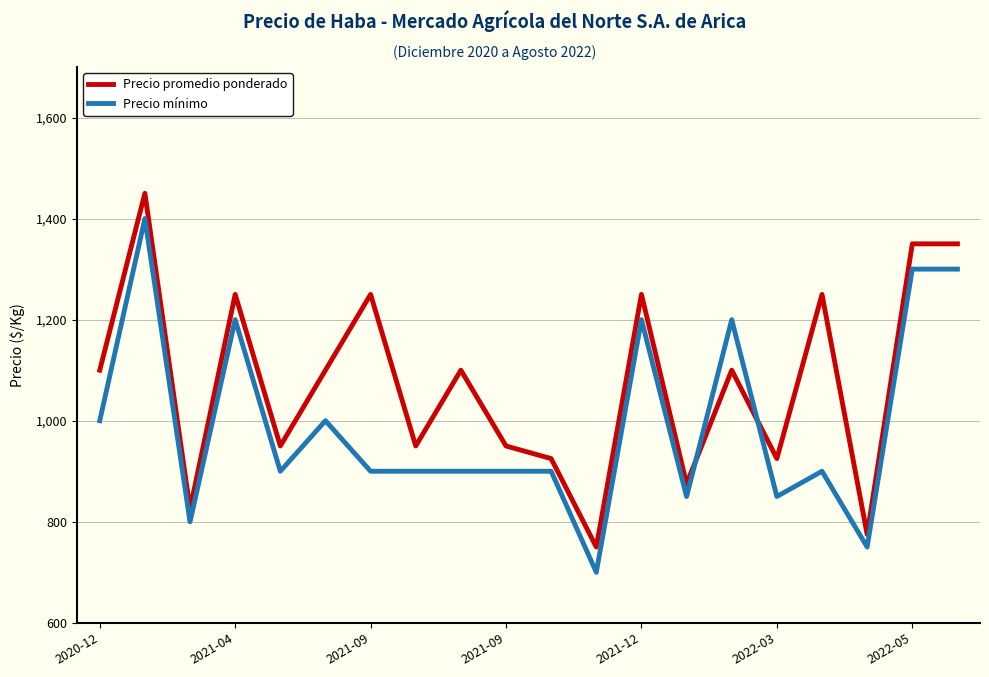

What is the highest value of the Precio promedio ponderado series?

1450